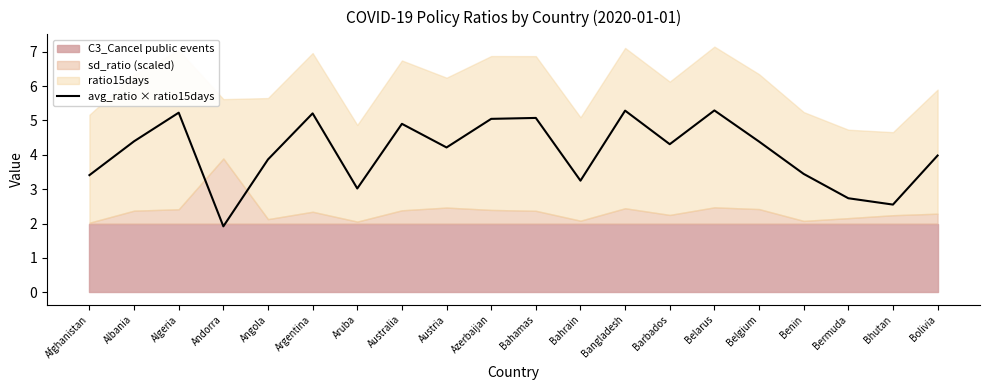

How many data points are less than 4?

9